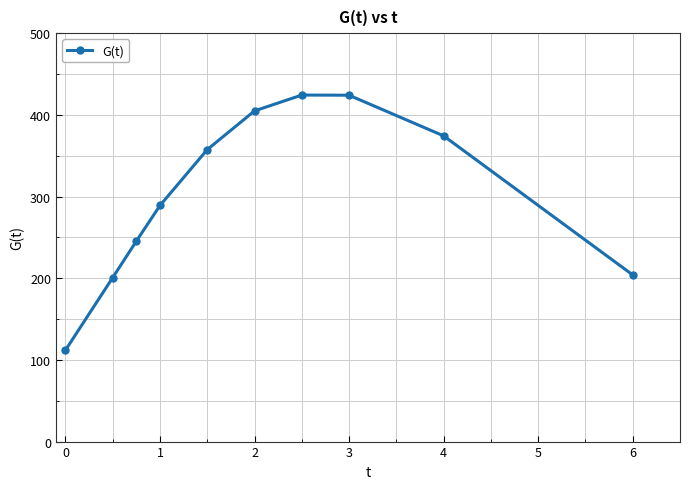

What is the maximum value shown in the chart?

424.2